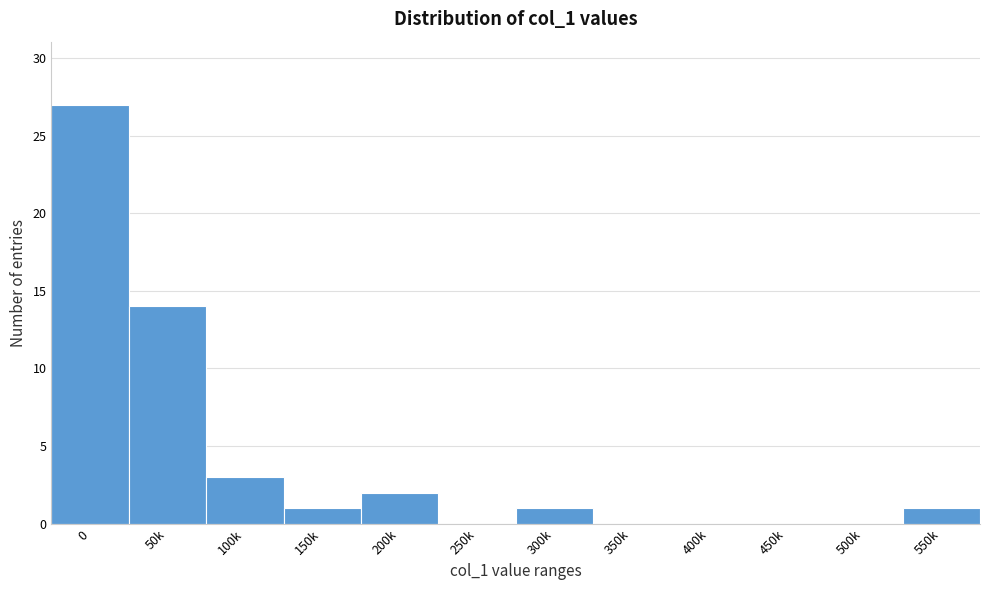

Reading left to right, what are all the values shown in this chart?

0=27	50k=14	100k=3	150k=1	200k=2	250k=0	300k=1	350k=0	400k=0	450k=0	500k=0	550k=1